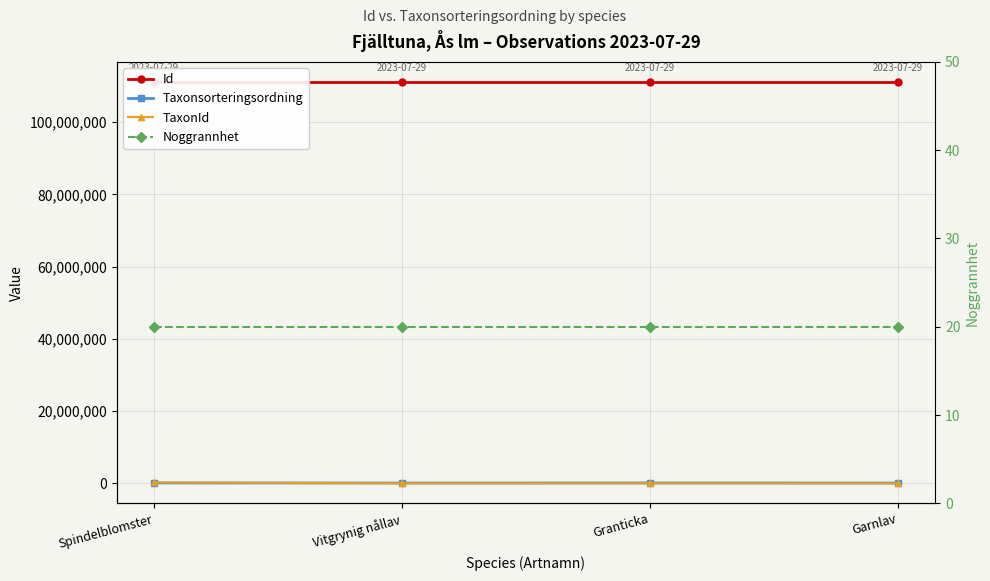

What is the label of the 2nd point from the right?

Granticka